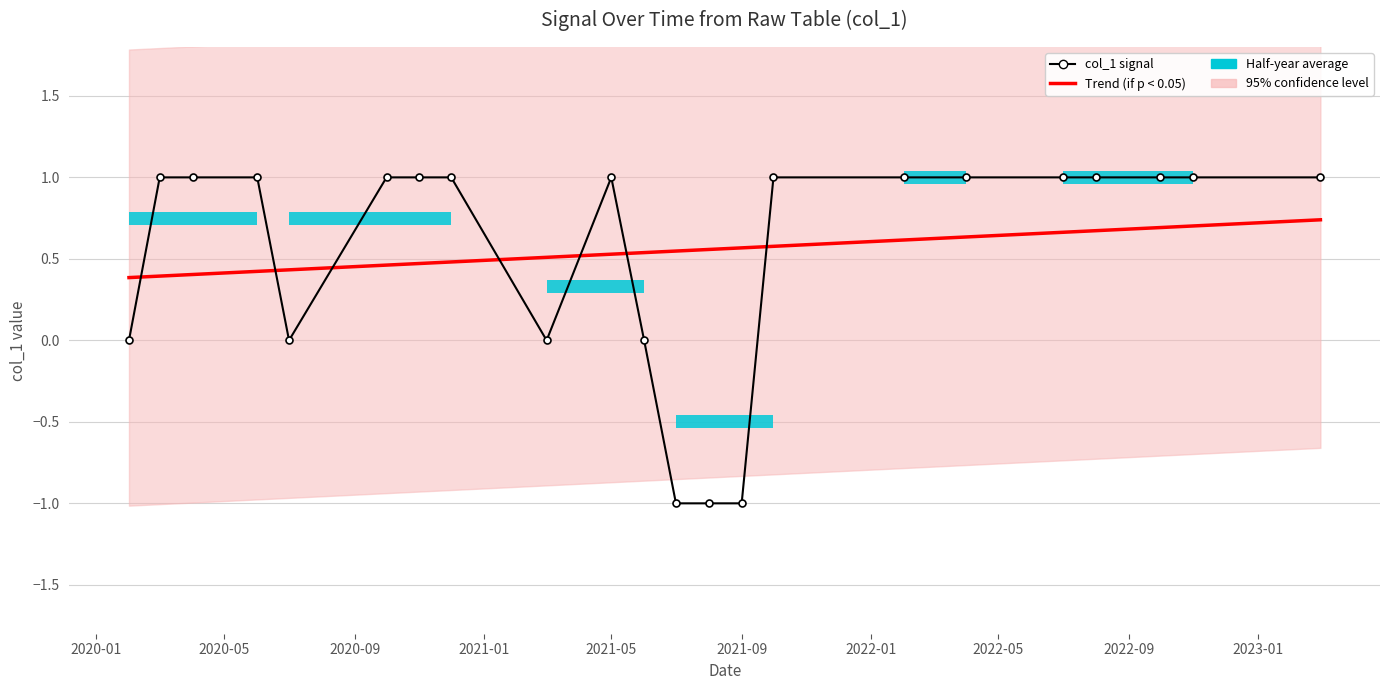

Does the chart have visible grid lines?

Yes